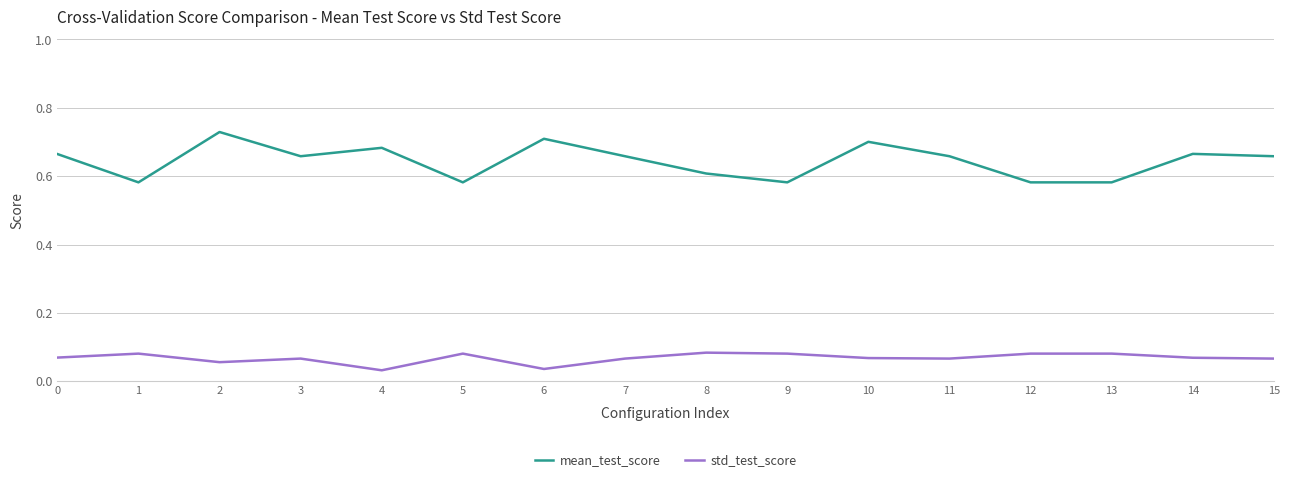

Rank the series by their average value, from lowest to highest.

std_test_score, mean_test_score